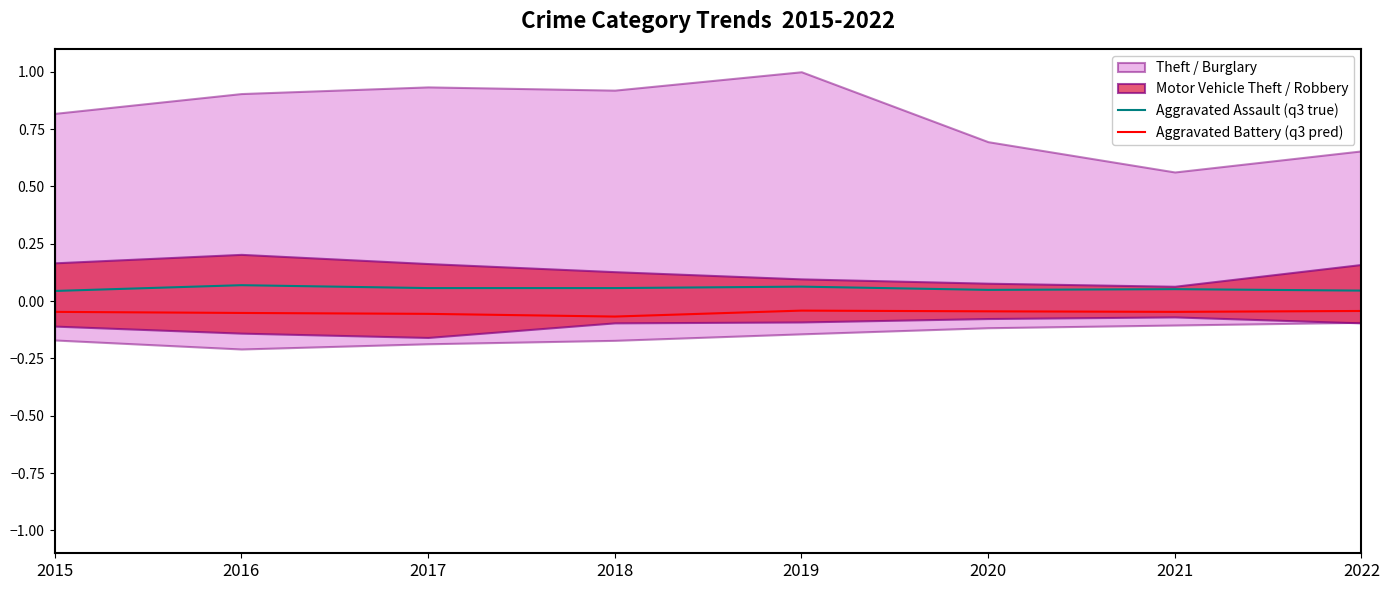

True or false: Aggravated Assault (q3 true) and Aggravated Battery (q3 pred) cross at least once.

False